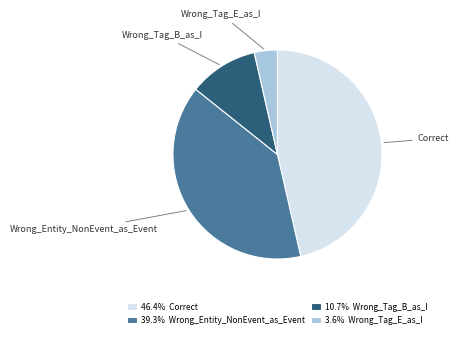

How many segments does this pie chart have?

4